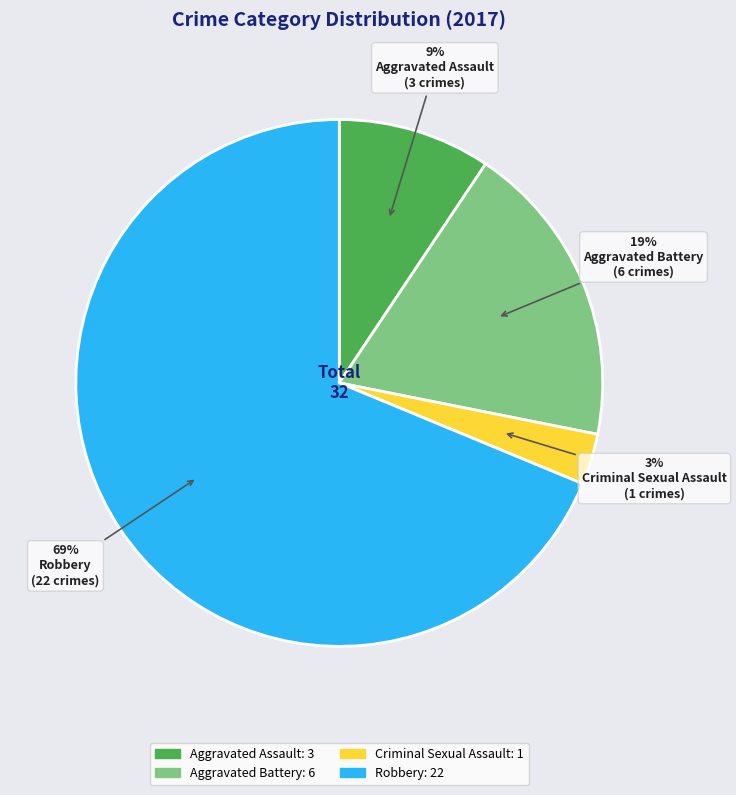

To the nearest percent, what is the difference between the largest and smallest slice percentages?

66%